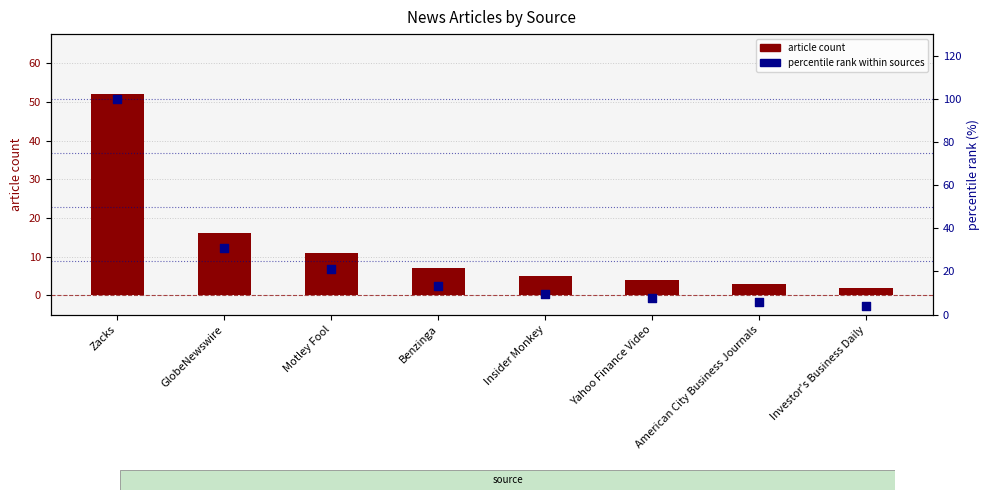

At how many categories does at least one series exceed 76?

1